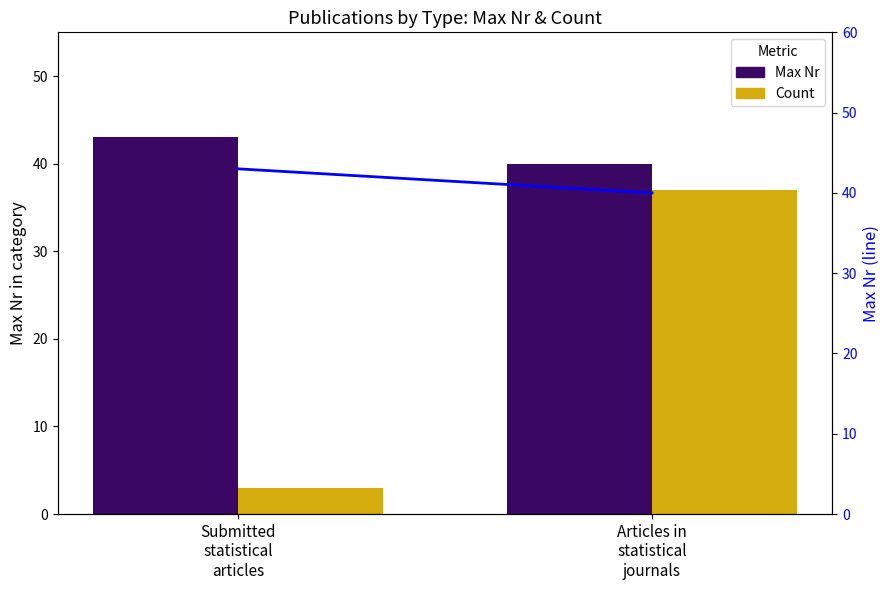

At how many categories does at least one series exceed 33?

2